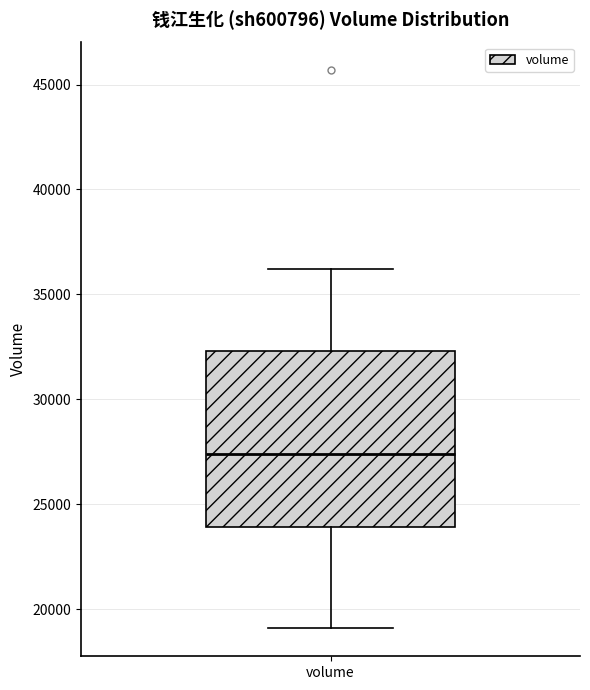

Read this box plot against the y-axis: the position of the median line, the range covered by the box, and the ends of both whiskers. The values are not printed on the chart, so give them approximately, as read against the axis.

median 27500, box 24000 to 32500, whiskers 19000 to 36000